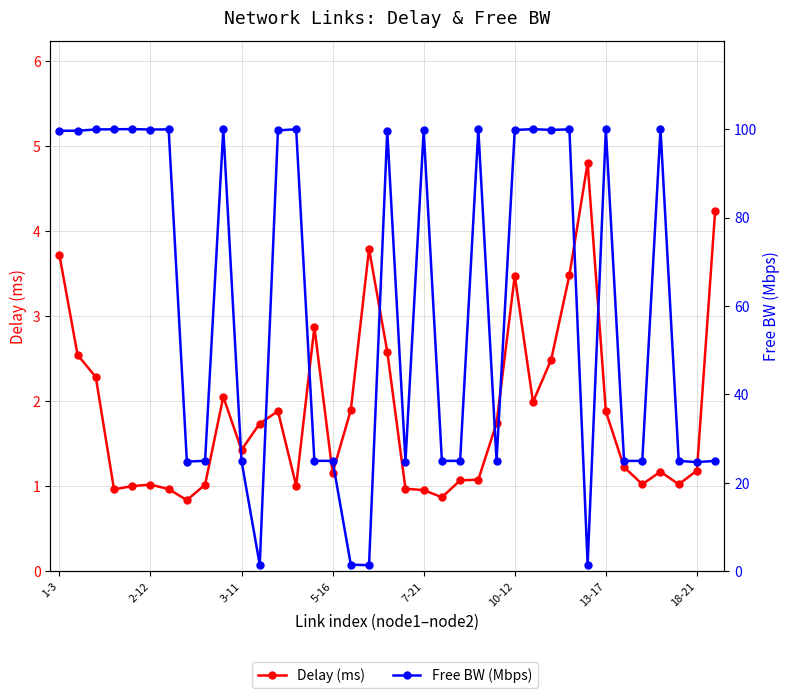

At which category is the sum across all series the highest?

28